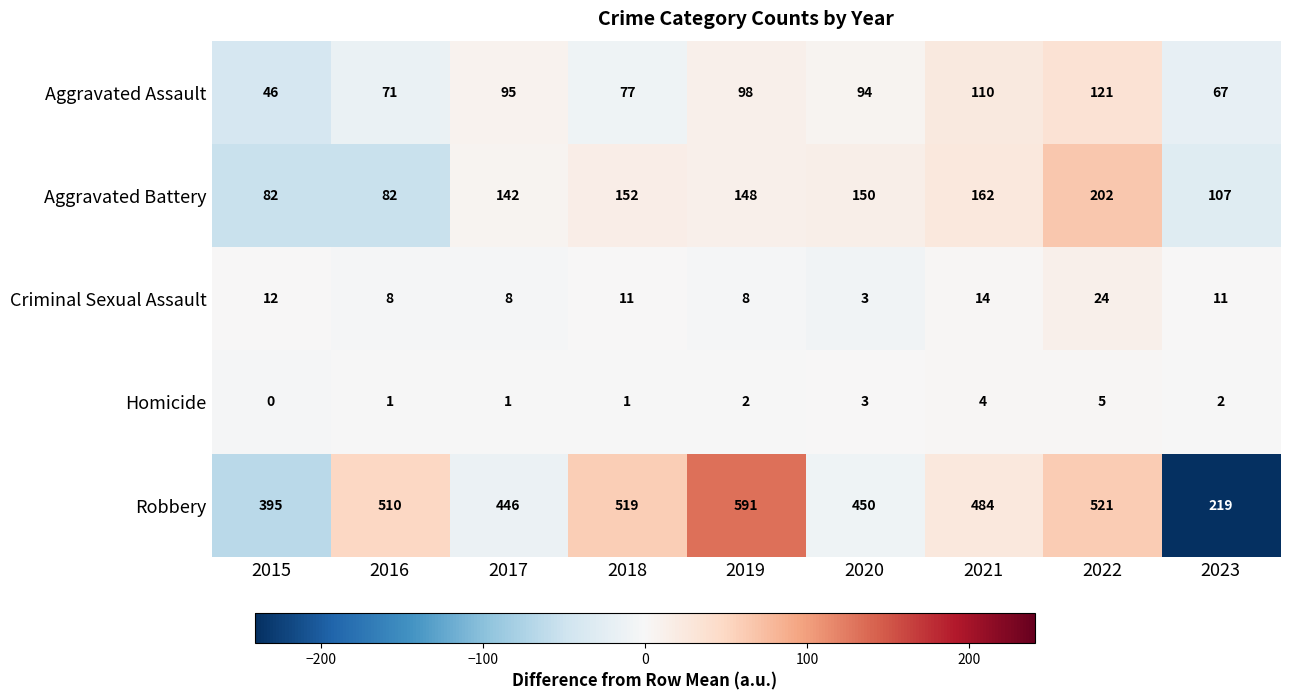

Which category has the lowest value across all series?

2015